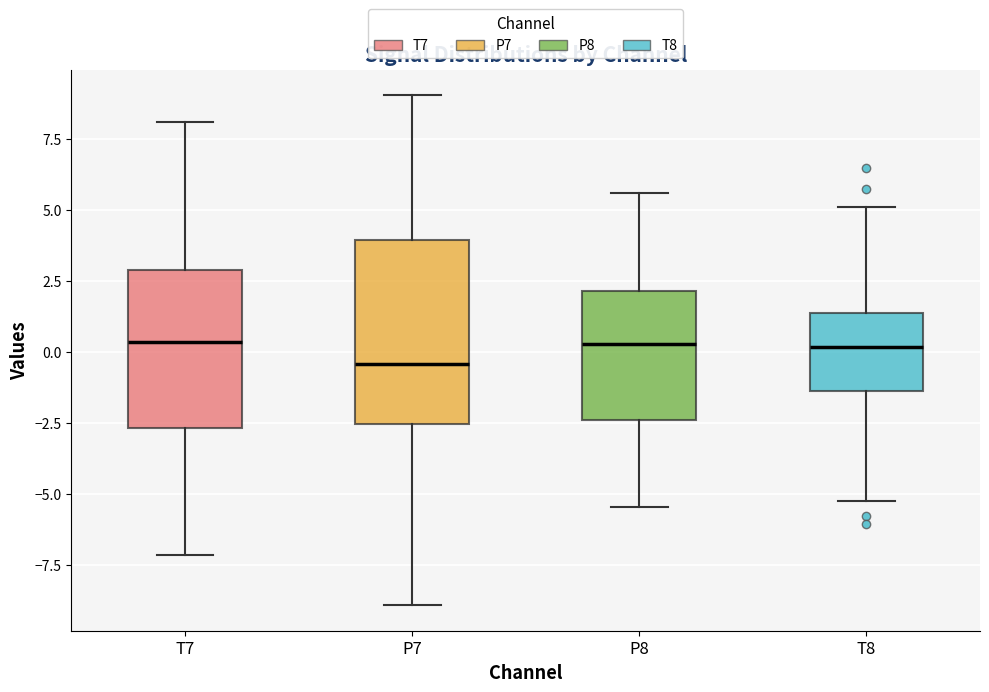

Where does the upper whisker of the box for T8 end on the y-axis? The values are not printed on the chart, so give them approximately, as read against the axis.

5.0